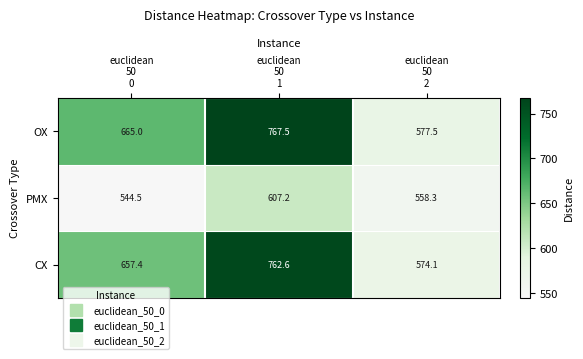

Which series has the widest spread of values?

OX